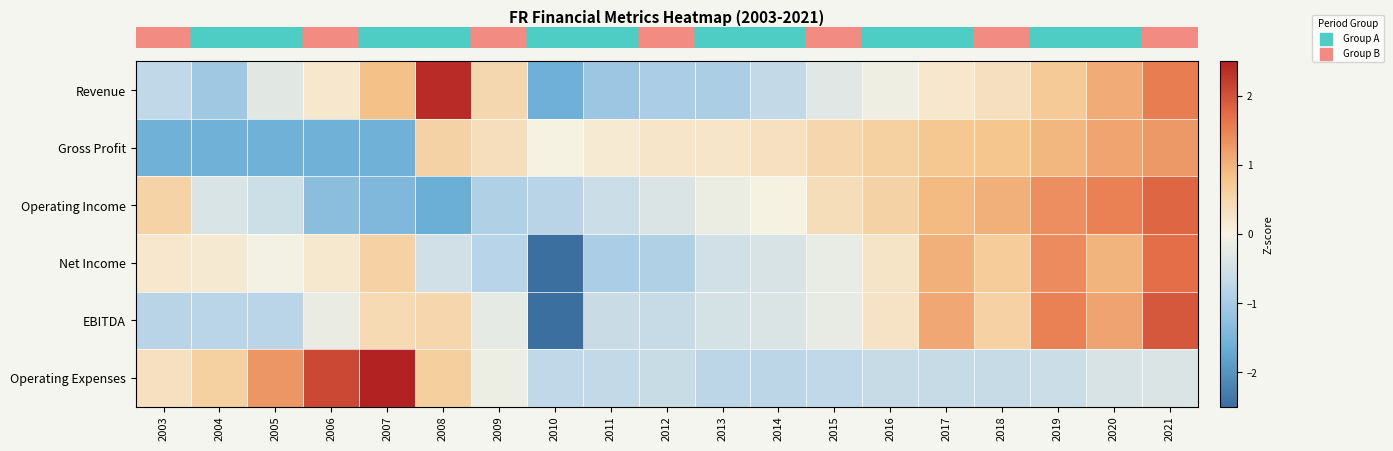

How many data points does each series have?

19